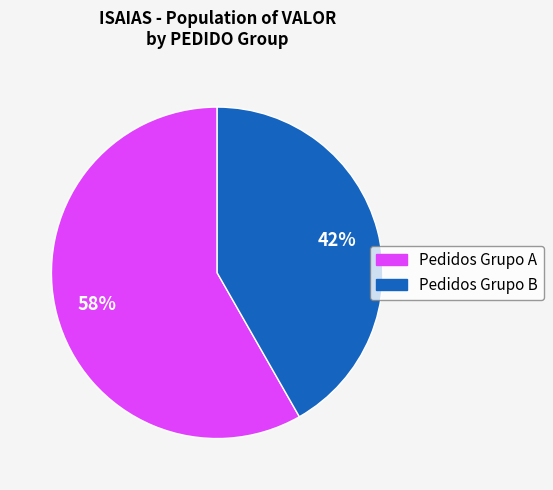

To the nearest percent, what is the average slice percentage?

50%